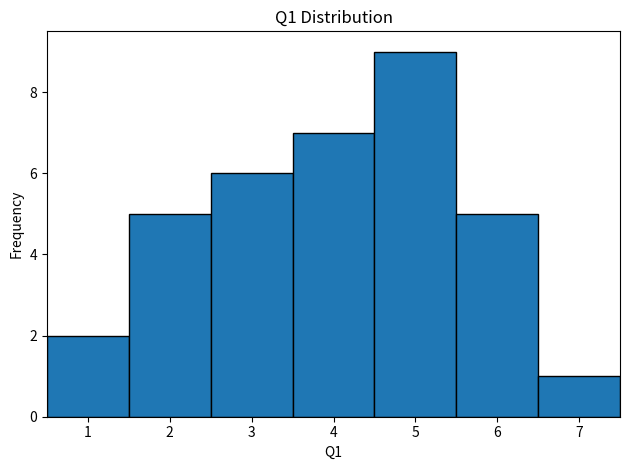

Reading left to right, list every bar in this chart as the range it spans on the x-axis followed by its height. The values are not printed on the chart, so give them approximately, as read against the axis.

0.5 to 1.5: 2
1.5 to 2.5: 5
2.5 to 3.5: 6
3.5 to 4.5: 7
4.5 to 5.5: 9
5.5 to 6.5: 5
6.5 to 7.5: 1